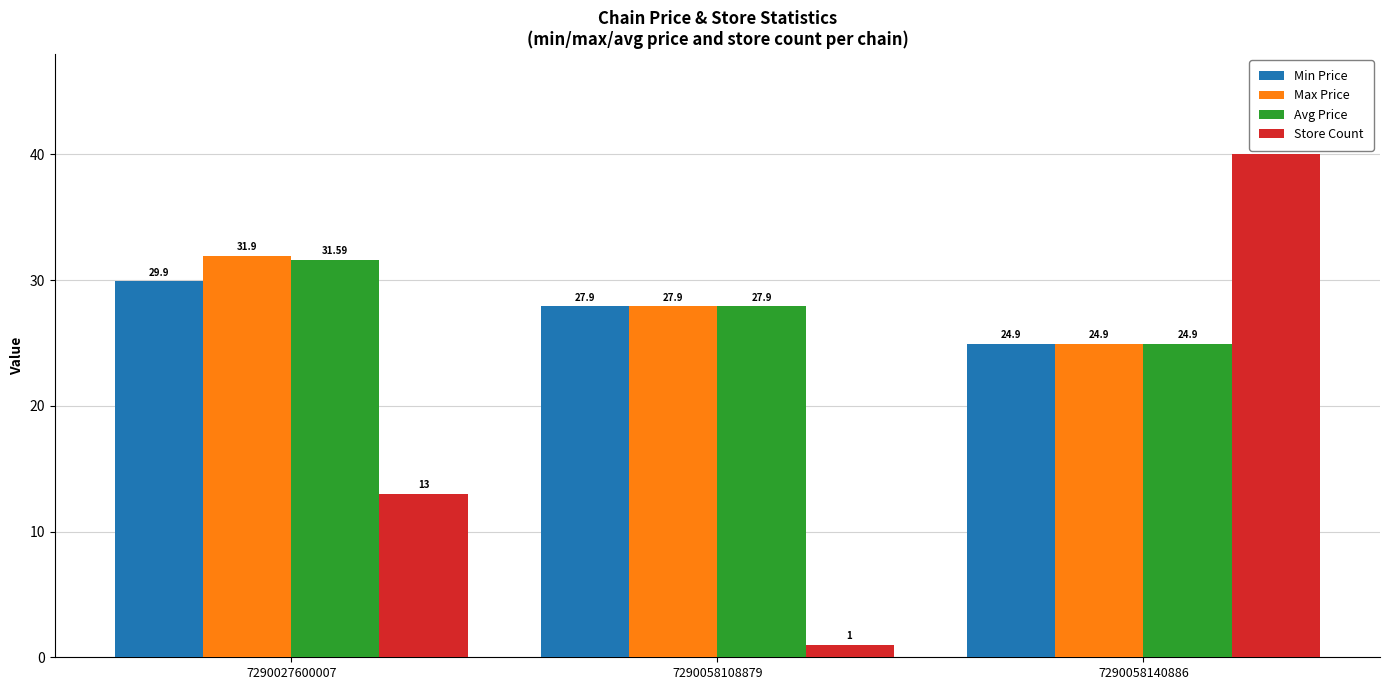

Reading right to left, transcribe all the data shown in this chart.

Min Price: 7290058140886=24.9	7290058108879=27.9	7290027600007=29.9
Max Price: 7290058140886=24.9	7290058108879=27.9	7290027600007=31.9
Avg Price: 7290058140886=24.9	7290058108879=27.9	7290027600007=31.6
Store Count: 7290058140886=40.0	7290058108879=1.0	7290027600007=13.0